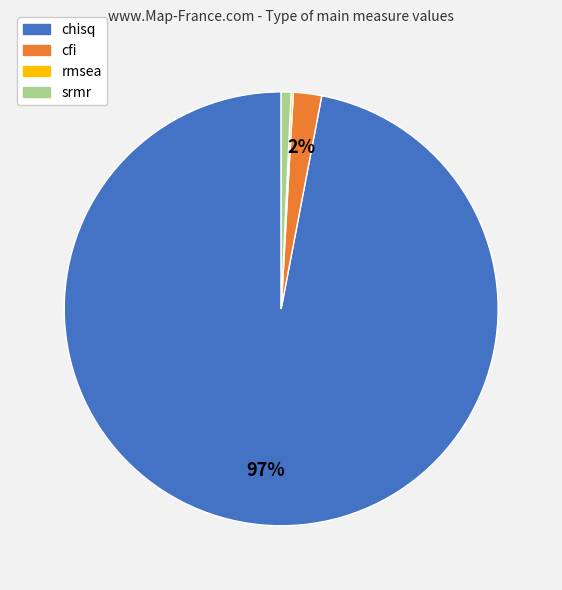

To the nearest percent, what is the combined percentage of srmr and cfi?

3%